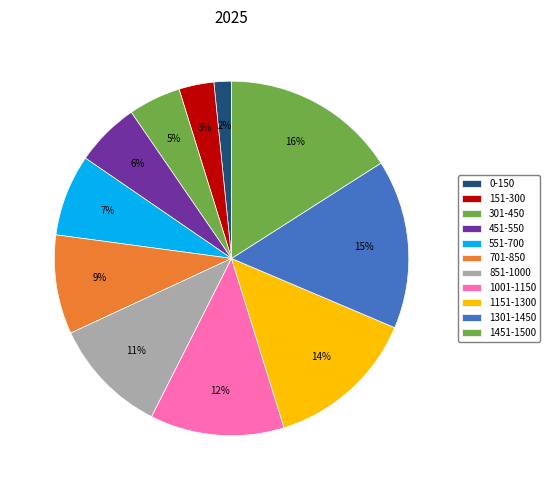

The 1301-1450 slice represents 15% of the pie. True or false?

True